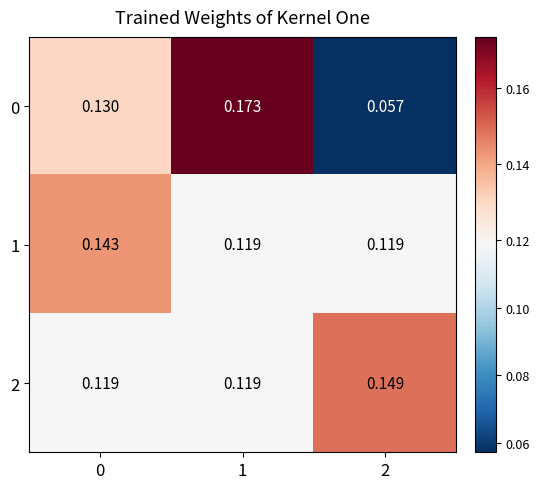

List the series in order of their peak value, lowest first.

1, 2, 0